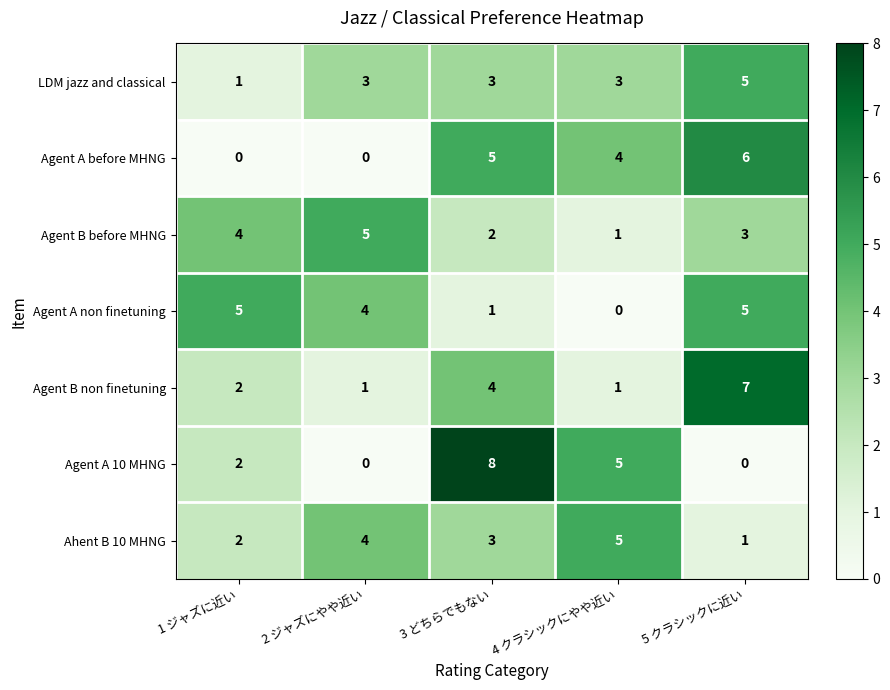

What is the sum of the Agent A non finetuning values at 1 ジャズに近い and 3 どちらでもない?

6